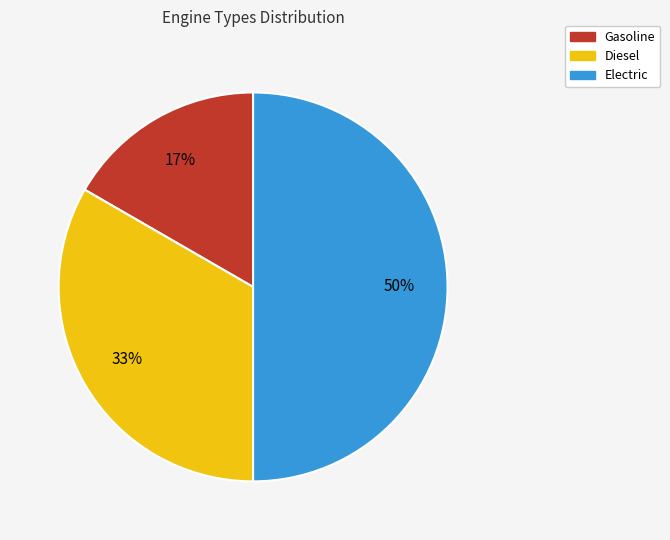

To the nearest percent, what portion does Gasoline represent?

17%